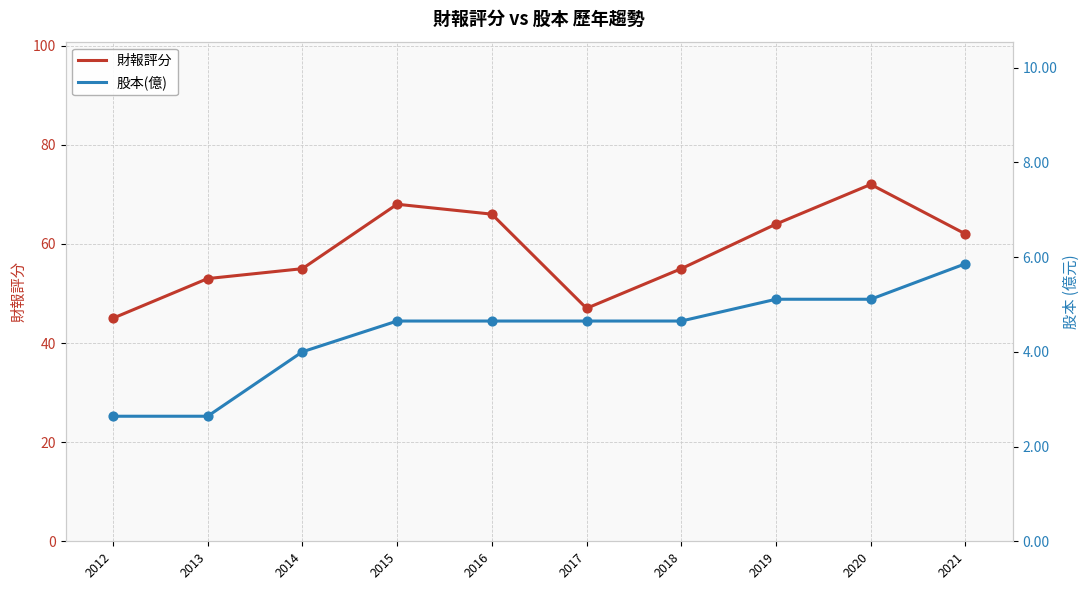

At which category is the sum across all series the highest?

2020